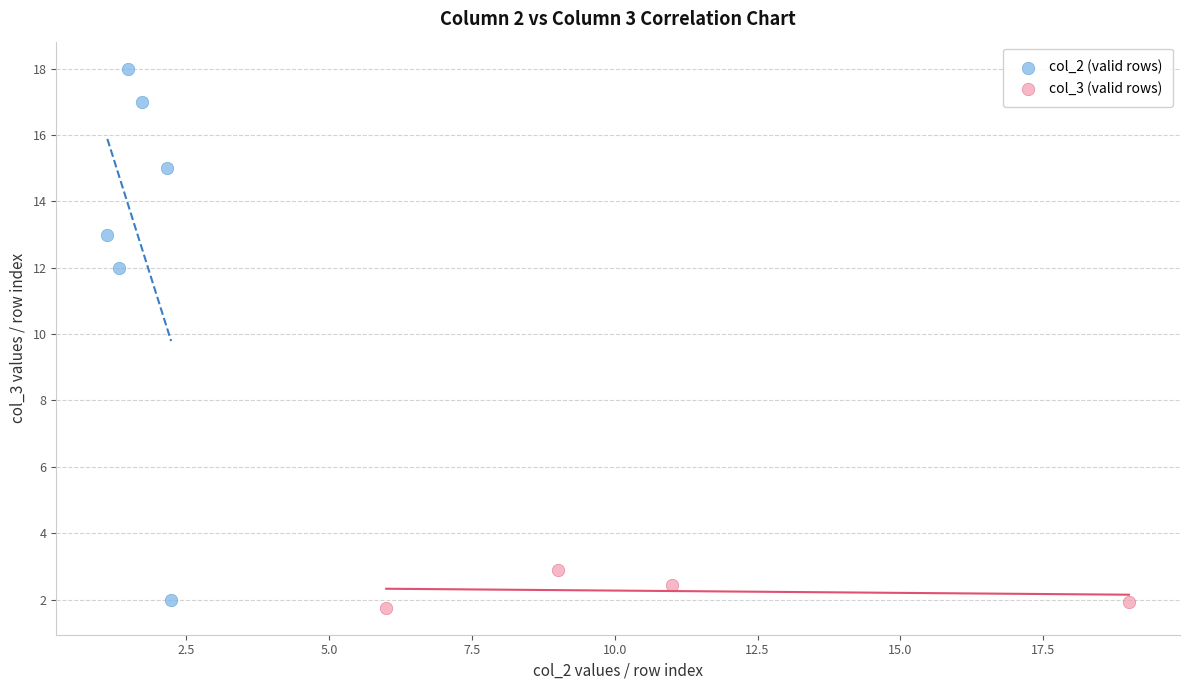

Which series has the largest Y range (max minus min)?

col_2 (valid rows)